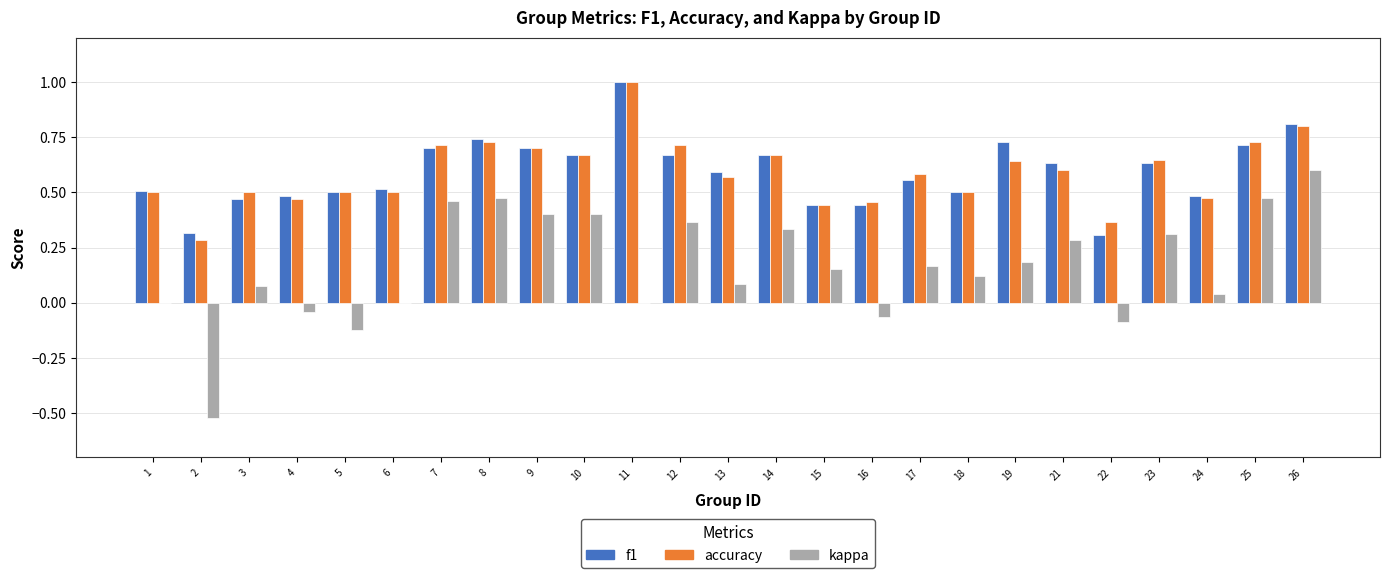

The value of kappa at 6 is 0.4. True or false?

False